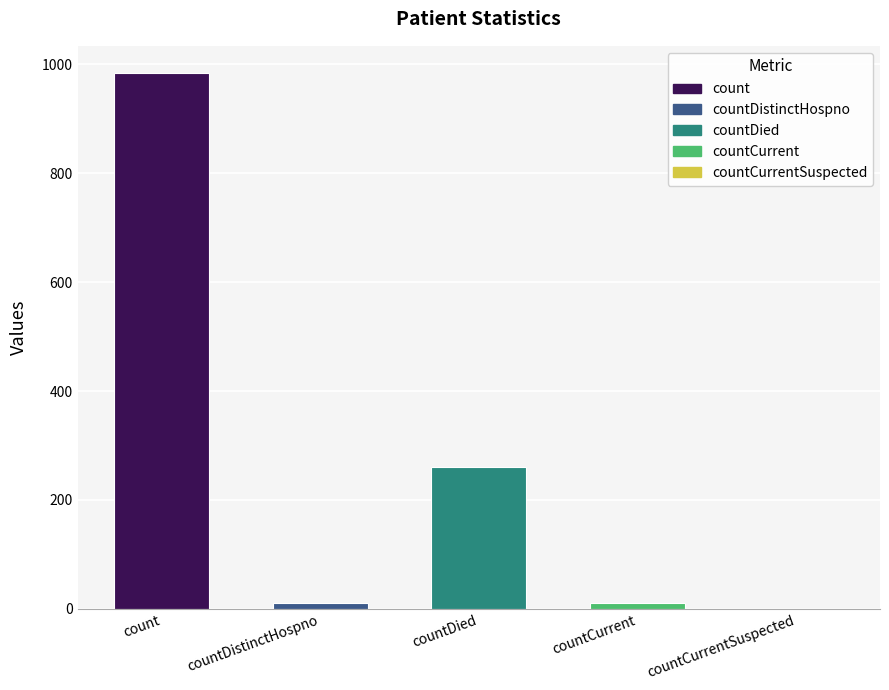

At which label is the value closest to 492?

countDied